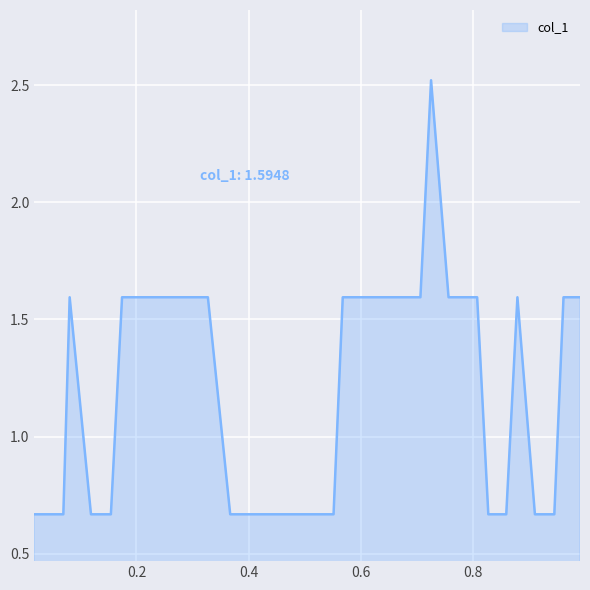

What is the difference between the maximum and minimum values?

1.9